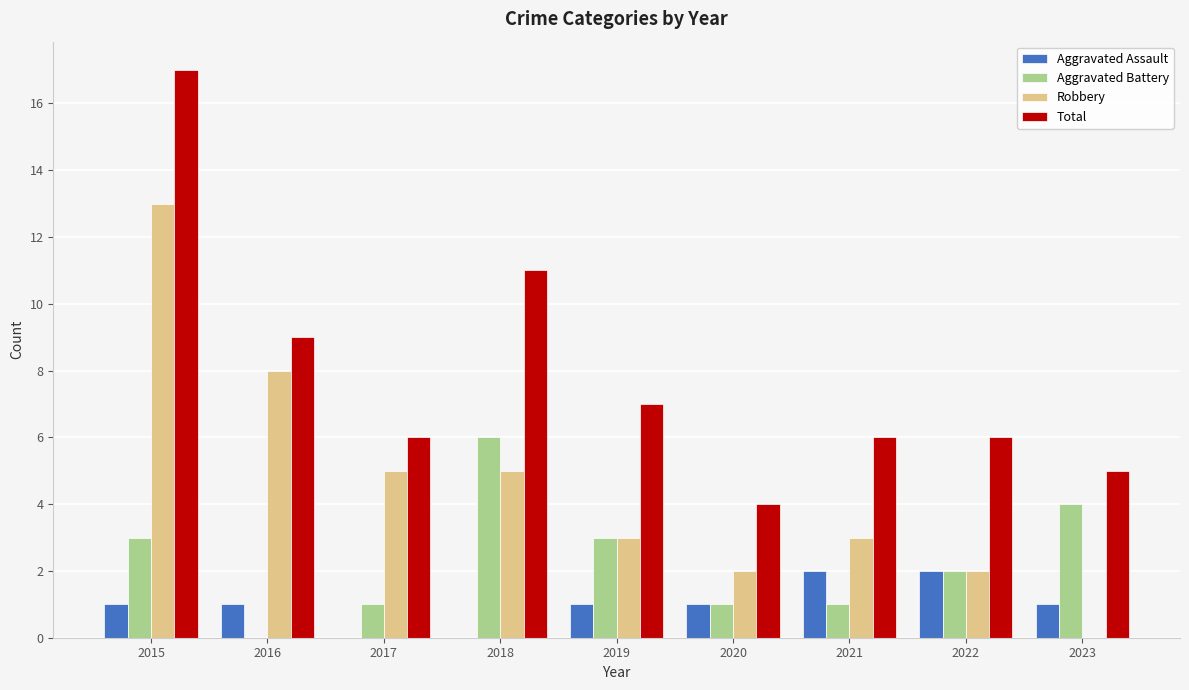

Between 2015 and 2021, which series saw the biggest shift?

Total